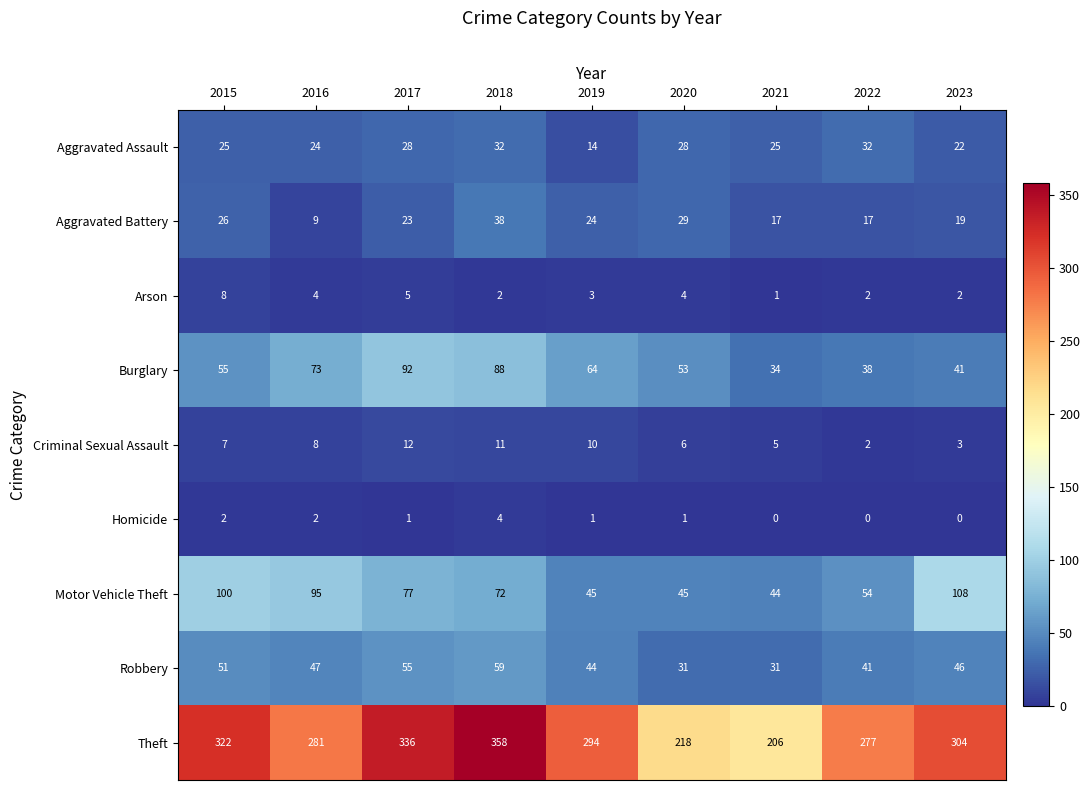

At which label does Theft first exceed 294?

2015